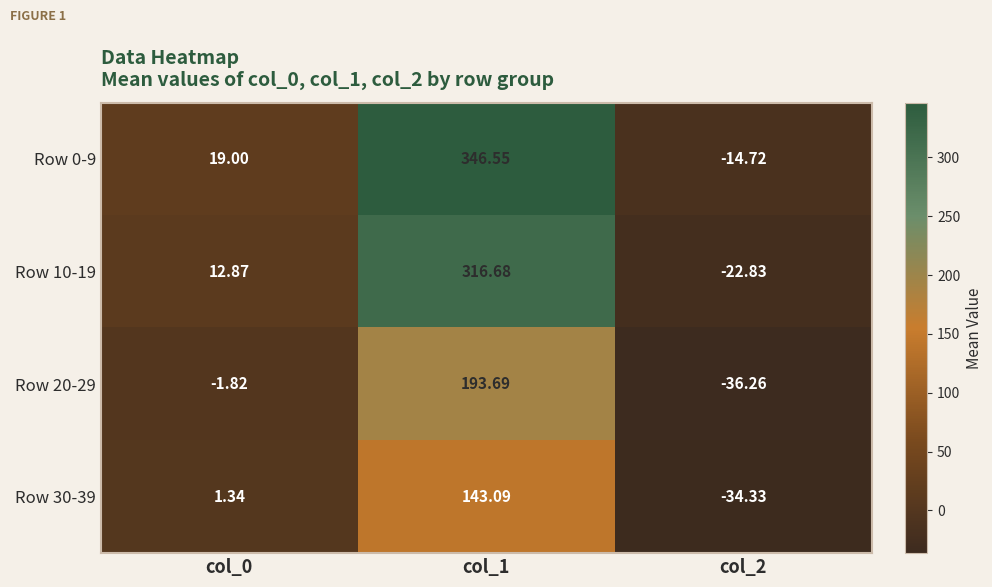

How many categories are shown in the chart?

3